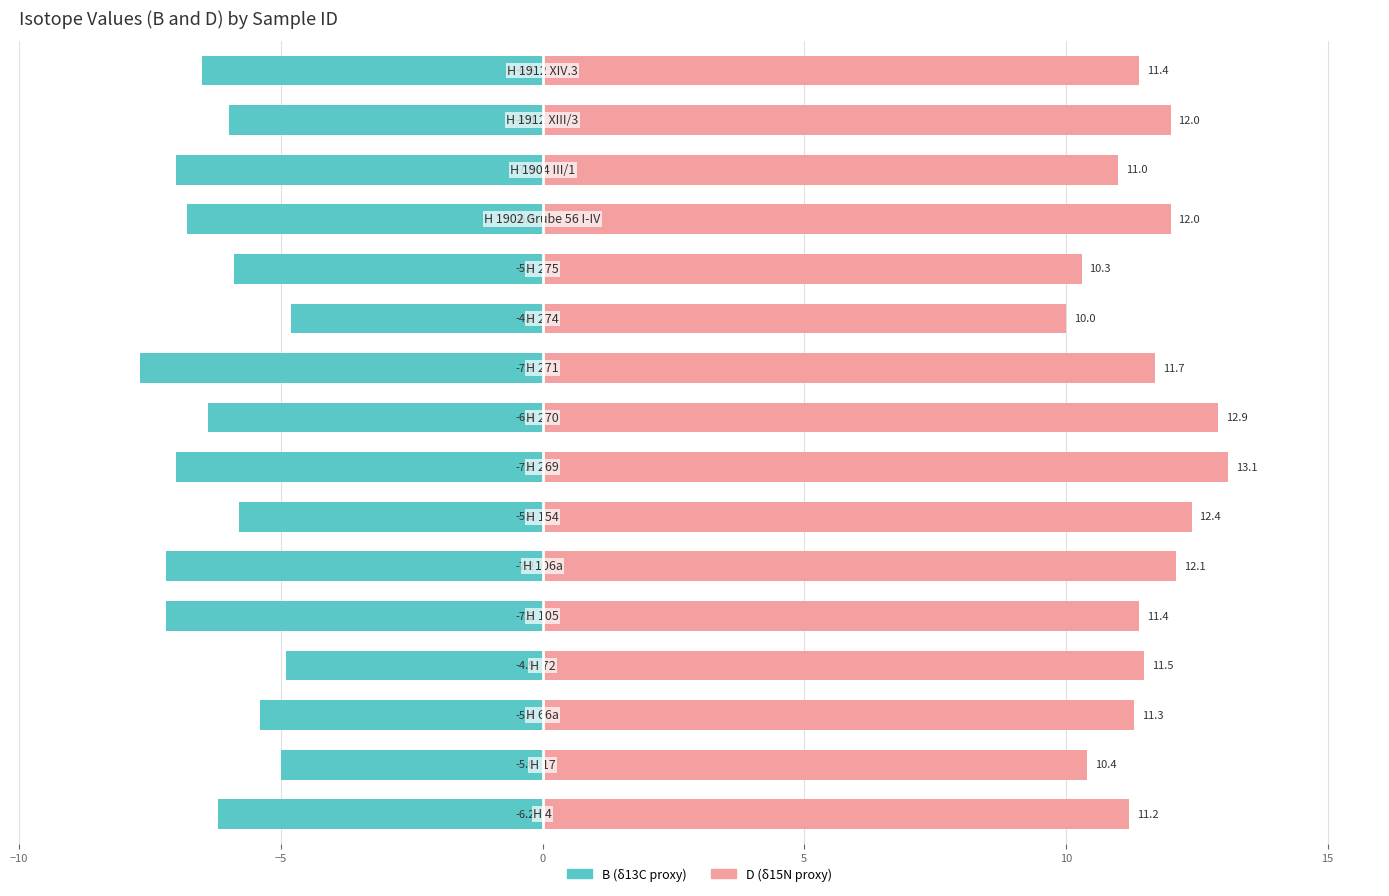

Which series has the largest total across all categories?

D (δ15N)